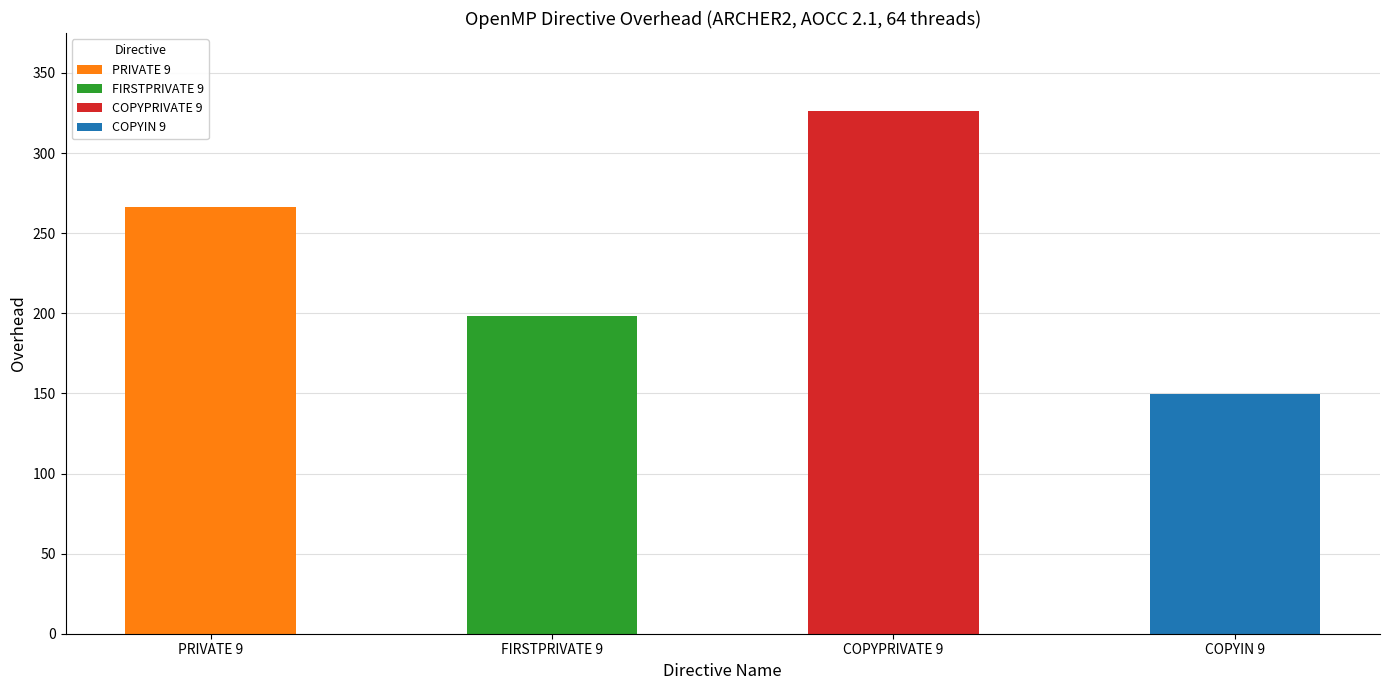

What position from the left is COPYIN 9?

4